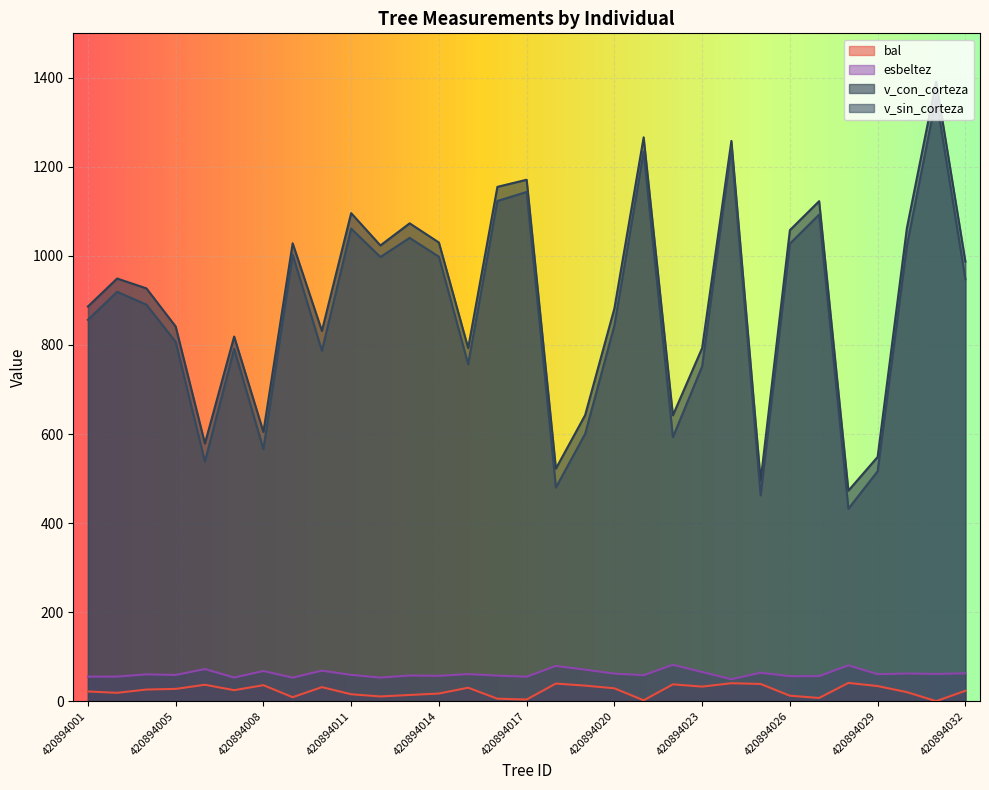

What is the difference between the maximum and second lowest values in the v_sin_corteza series?

893.2